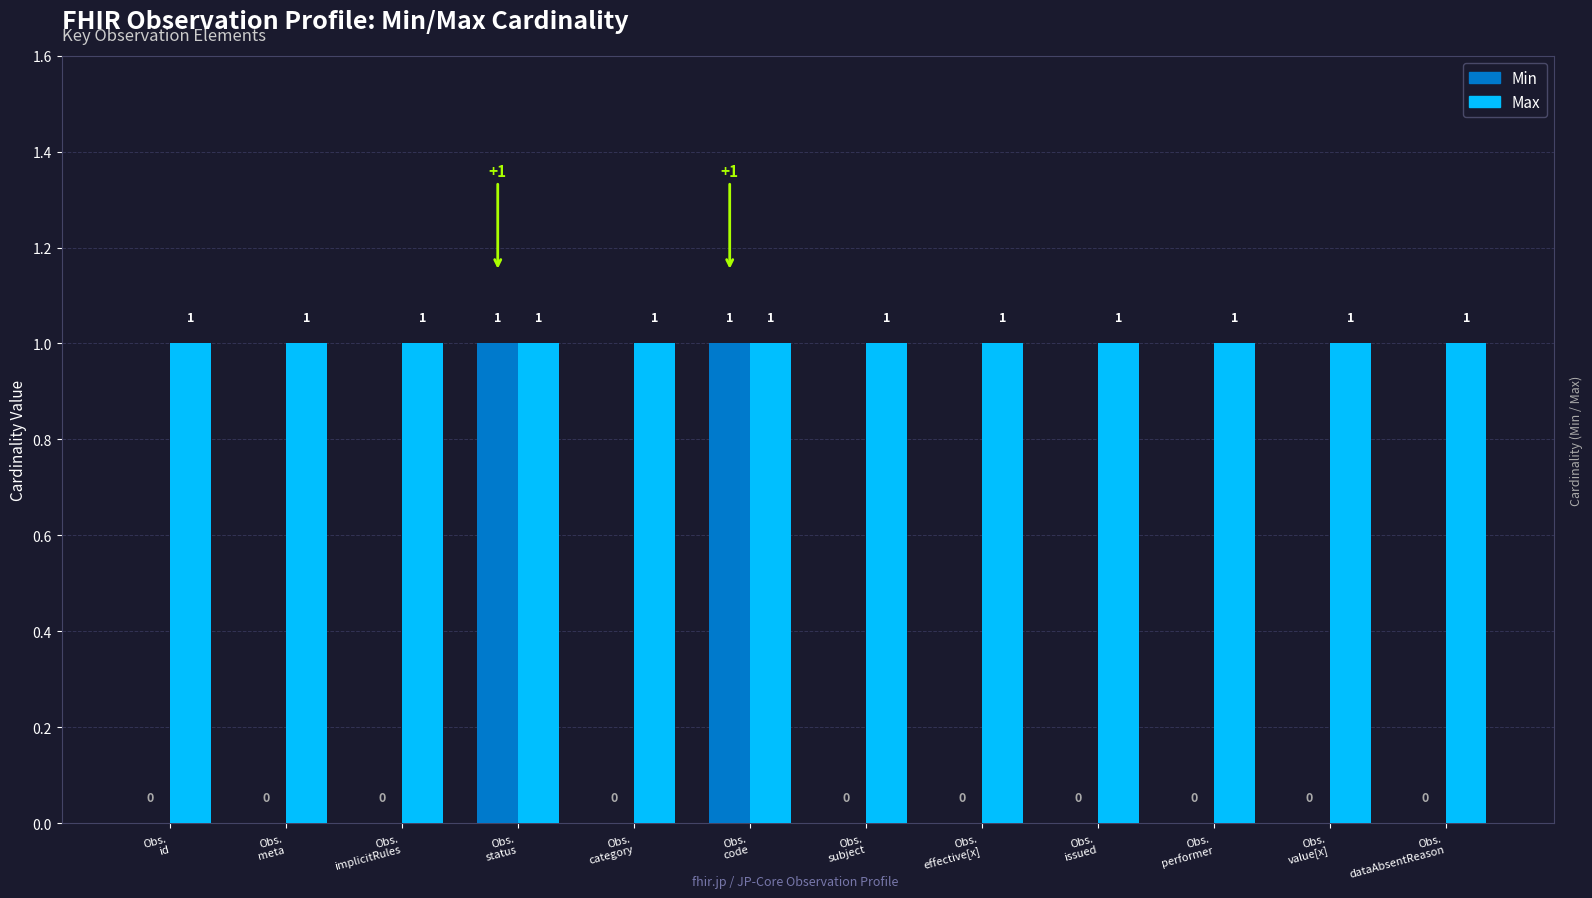

Which series changed the most between Observation.meta and Observation.value[x]?

Min